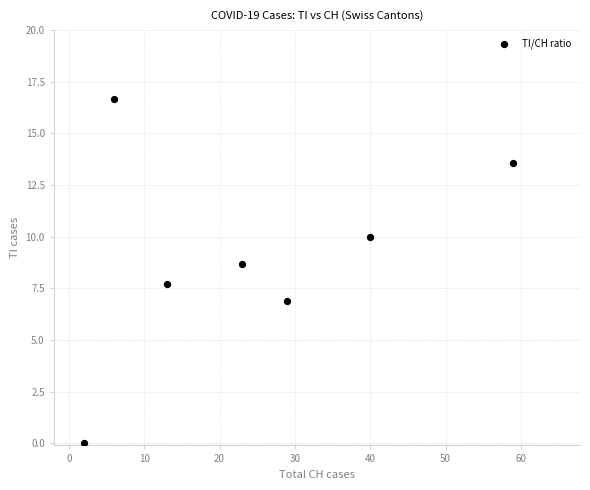

What Y value in the scatter plot is closest to 8?

7.7